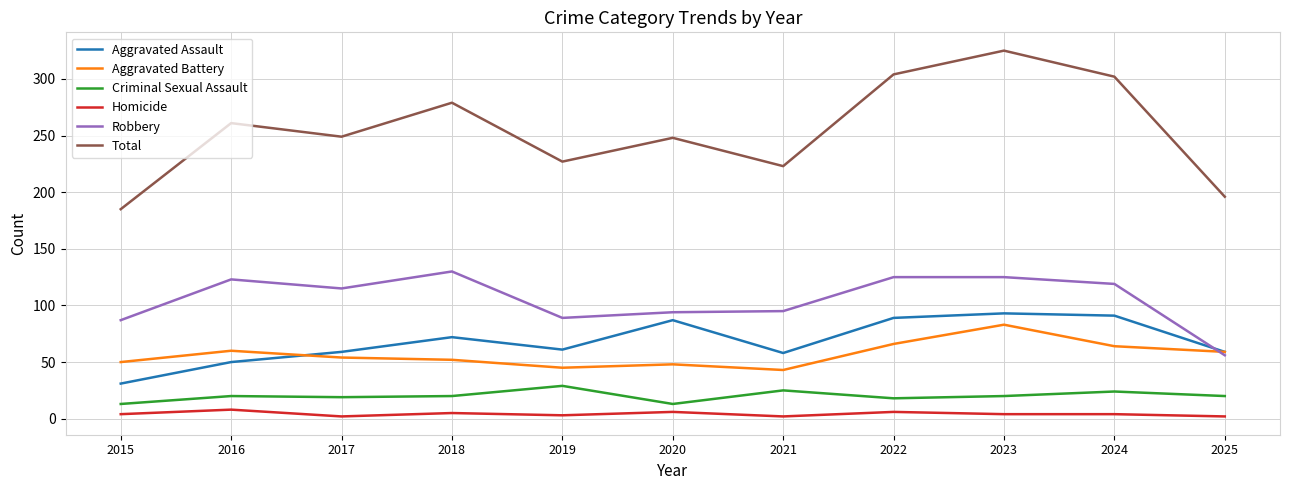

Rank the series by their maximum value, from highest to lowest.

Total, Robbery, Aggravated Assault, Aggravated Battery, Criminal Sexual Assault, Homicide